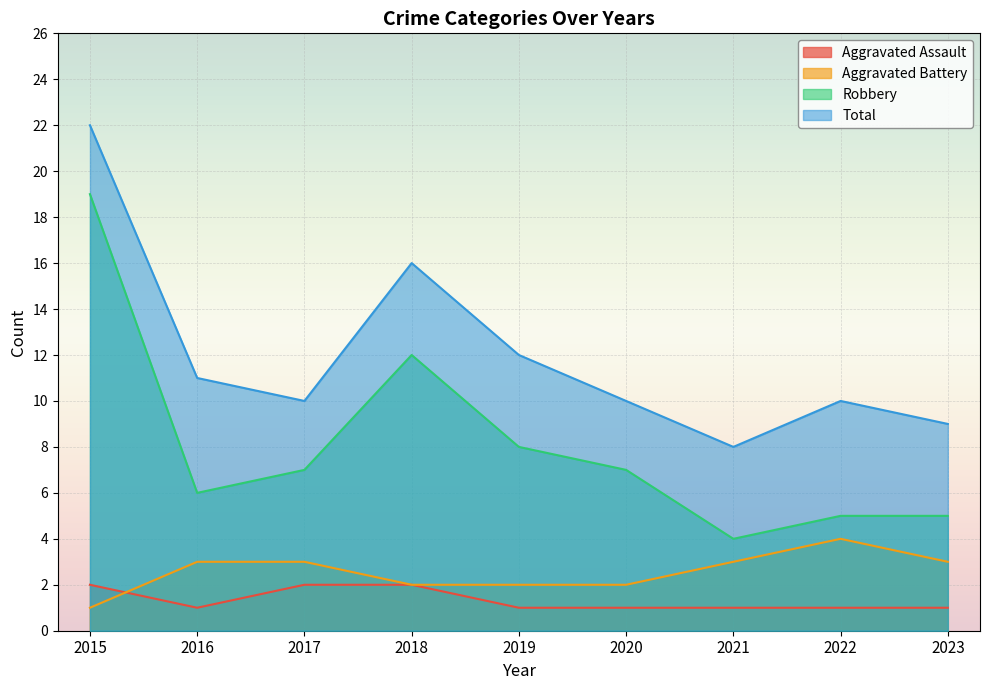

At which label does Robbery reach its peak?

2015